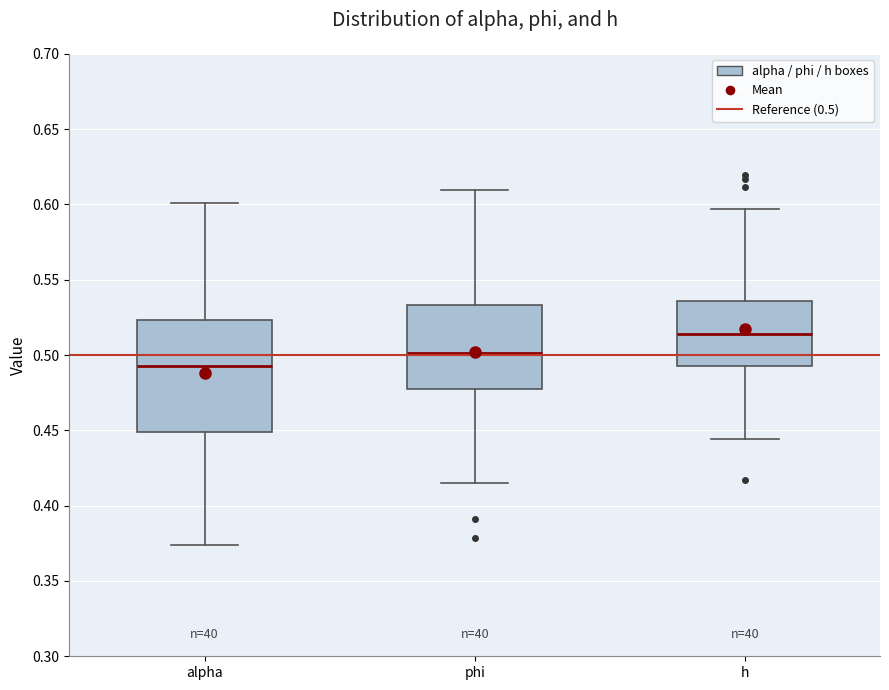

Which box has the lowest median line?

alpha